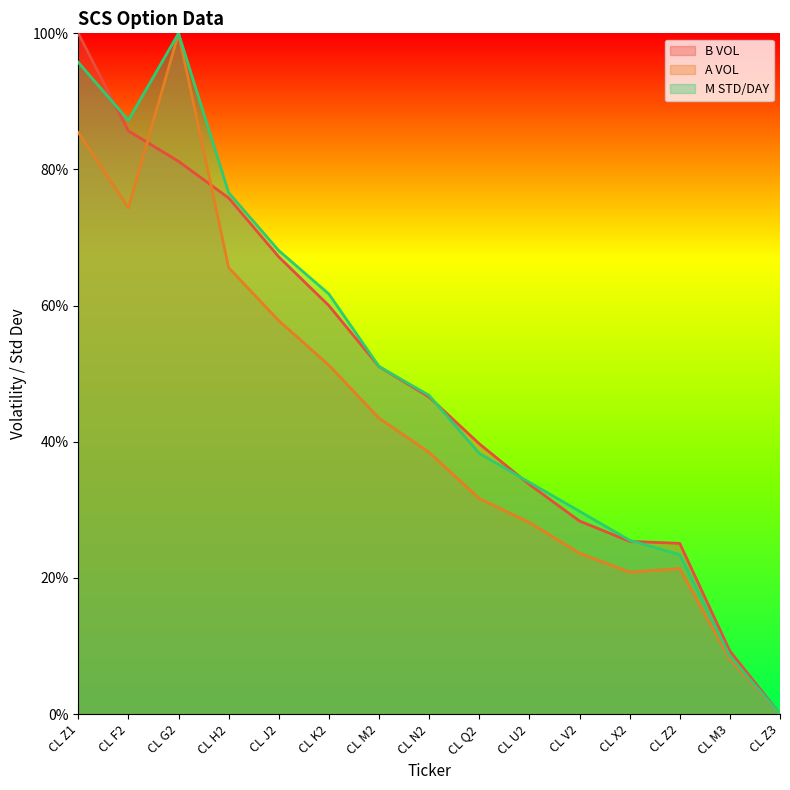

Does the chart display data point markers on the line(s)?

No